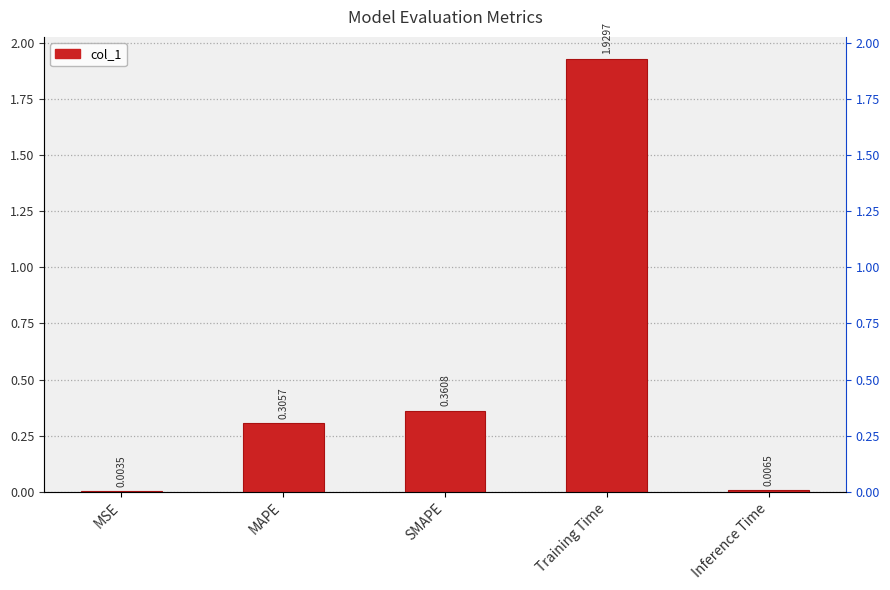

Reading left to right, list all the values displayed in this chart.

MSE=0.0	MAPE=0.3	SMAPE=0.4	Training Time=1.9	Inference Time=0.0